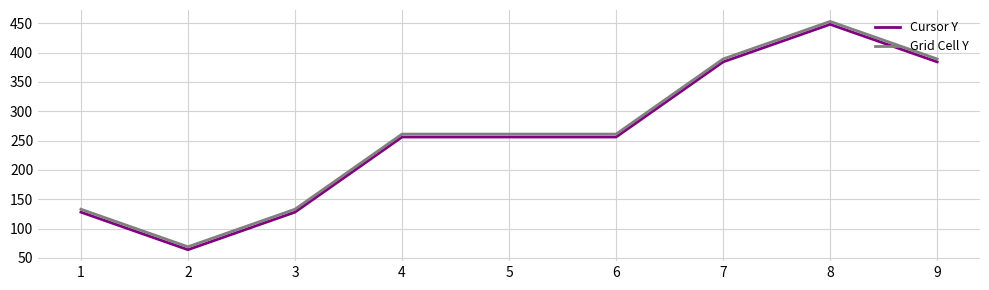

At which category is the sum across all series the highest?

8